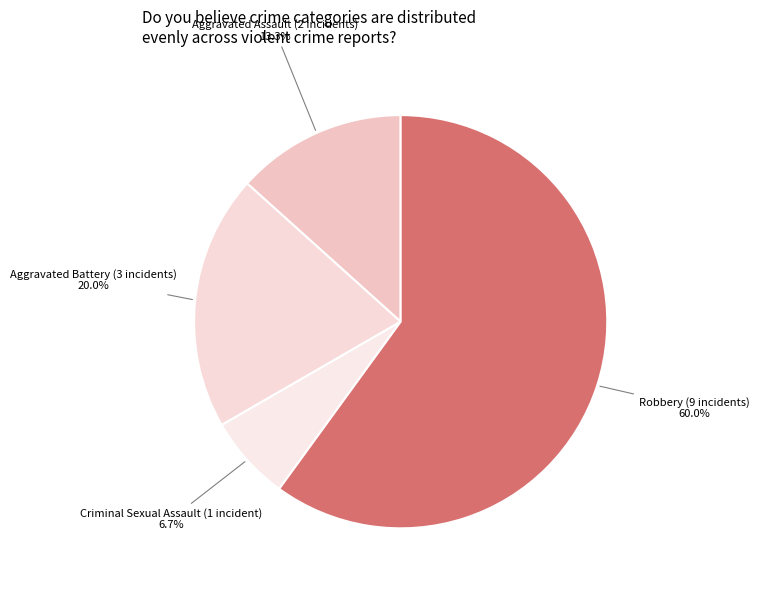

Rank the categories by value from highest to lowest.

Robbery, Aggravated Battery, Aggravated Assault, Criminal Sexual Assault